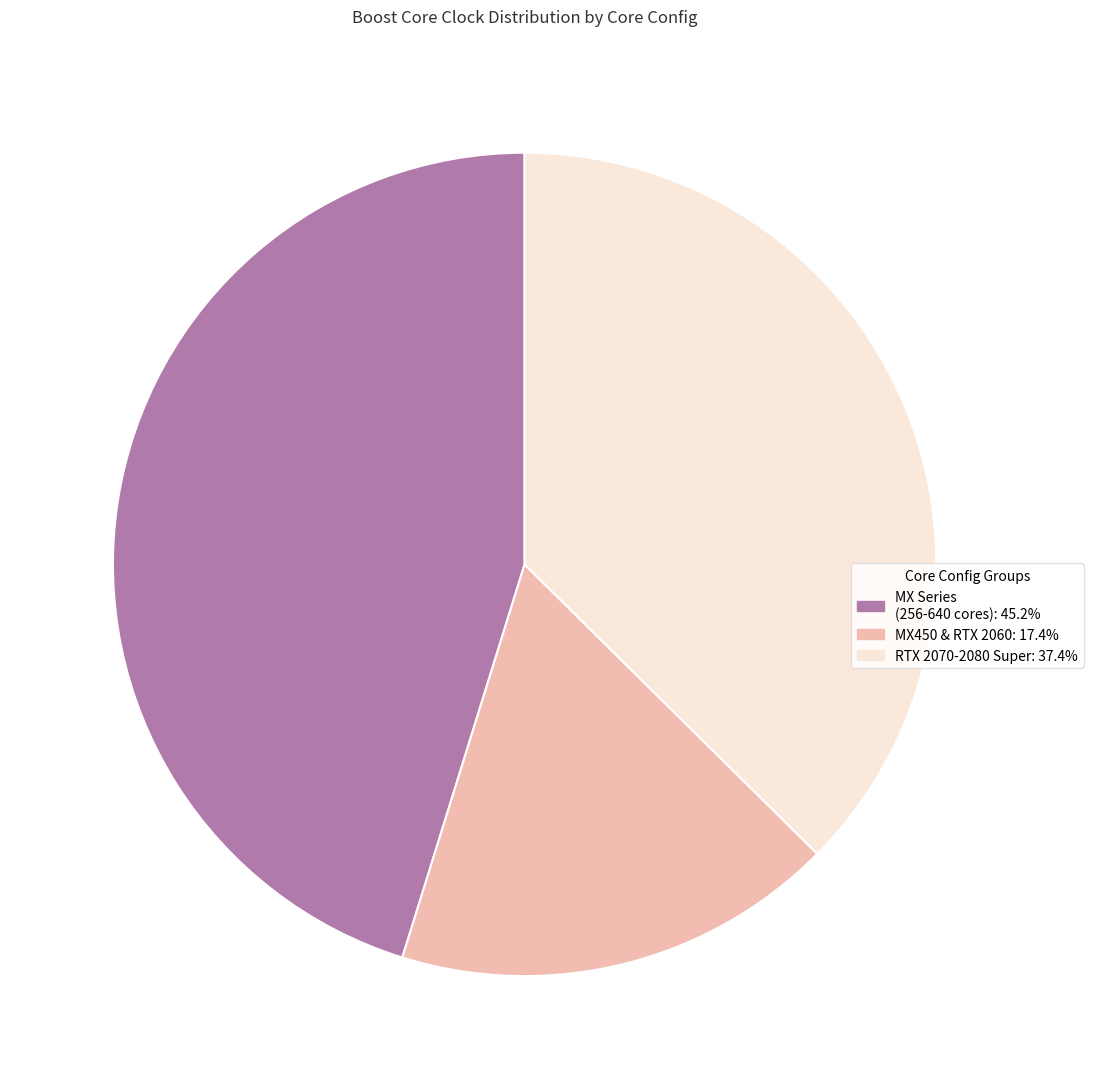

What is the ratio of the value at MX Series (256-640 cores): 45.2% to the value at MX450 & RTX 2060: 17.4%?

2.6